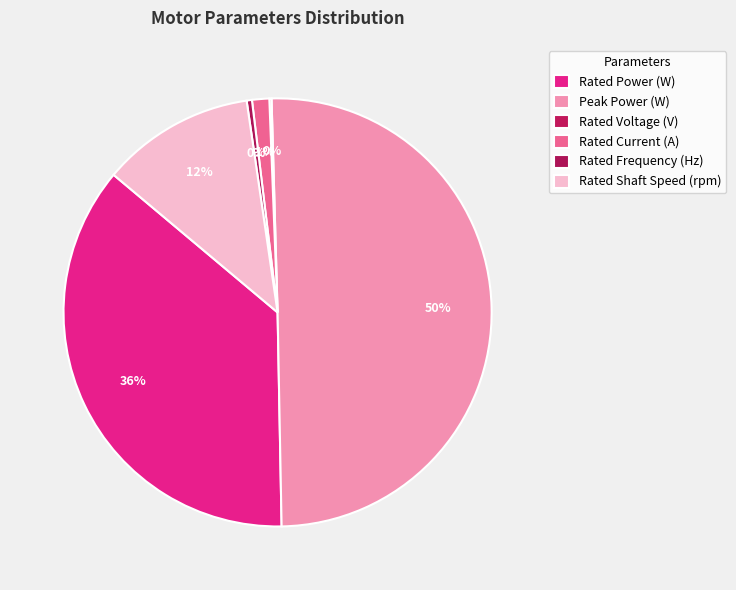

What is the largest slice in the pie chart?

Peak Power (W)